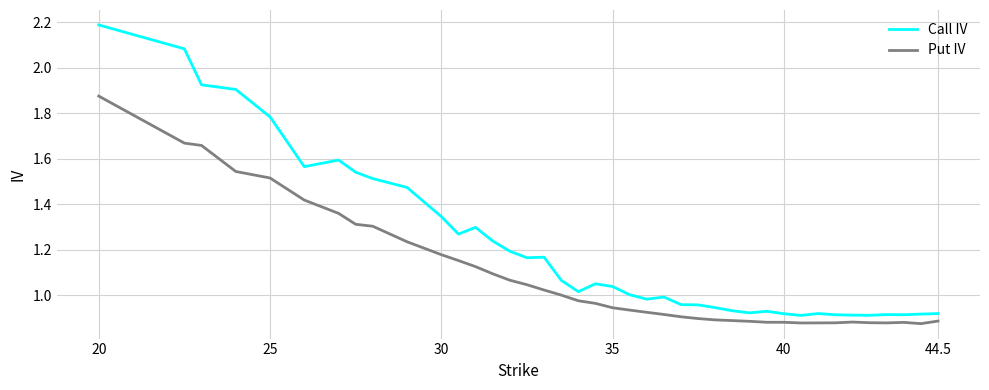

Does the chart have visible grid lines?

Yes